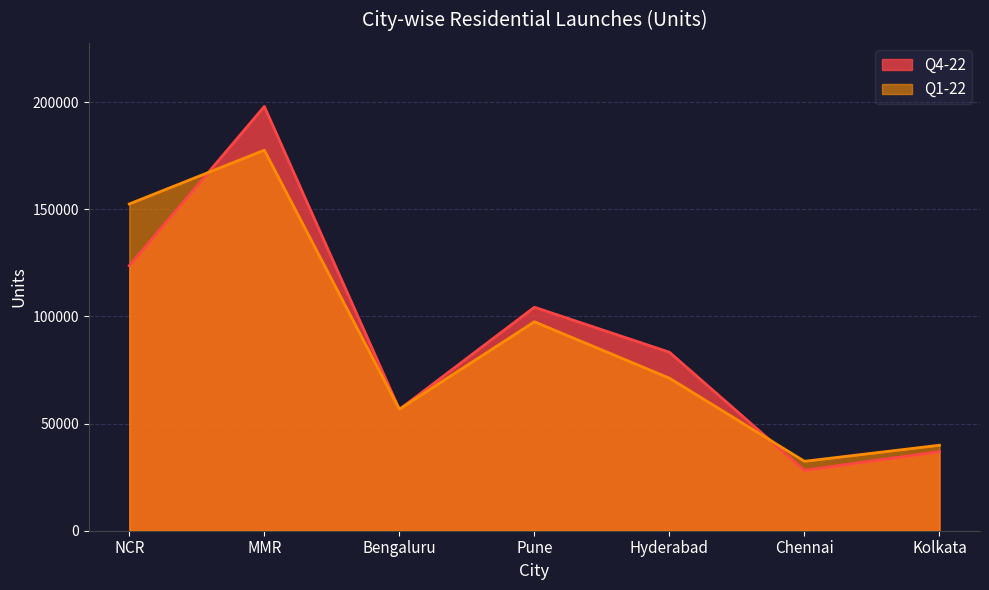

Is it true that Q1-22 equals 97637 at Bengaluru?

False